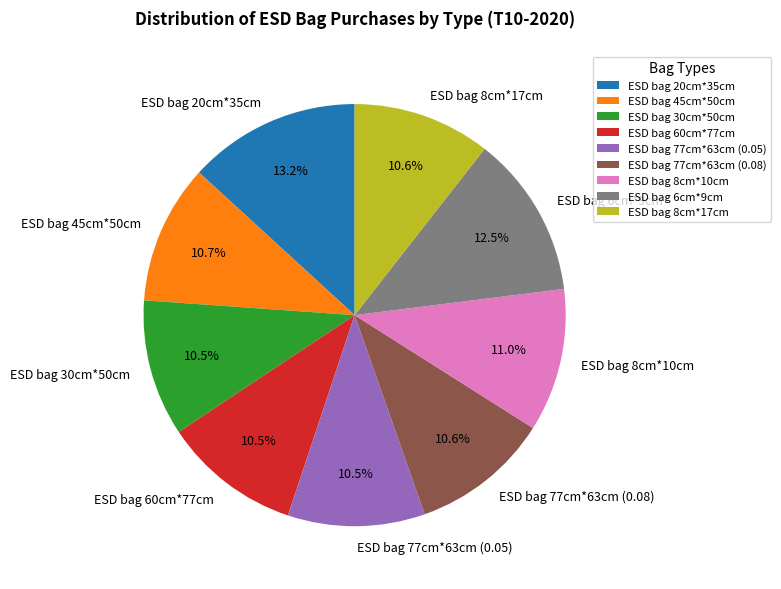

What percentage is the ESD bag 8cm*10cm slice, to the nearest percent?

11%